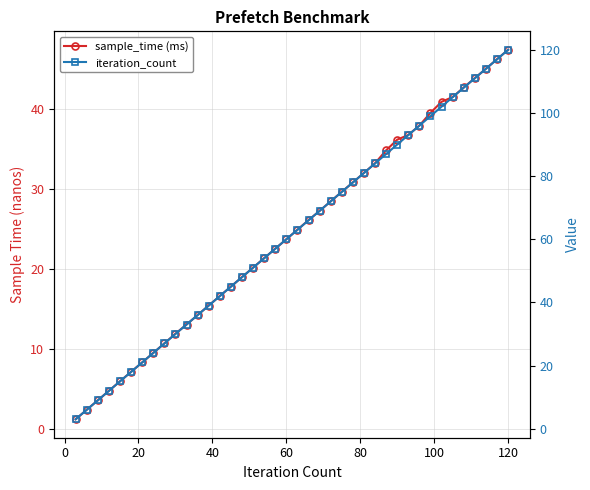

How many lines are shown in the chart?

2